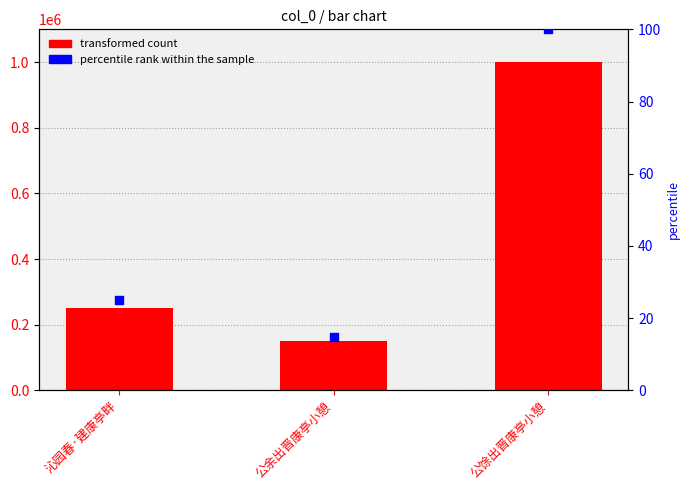

At how many categories does at least one series exceed 122370?

3